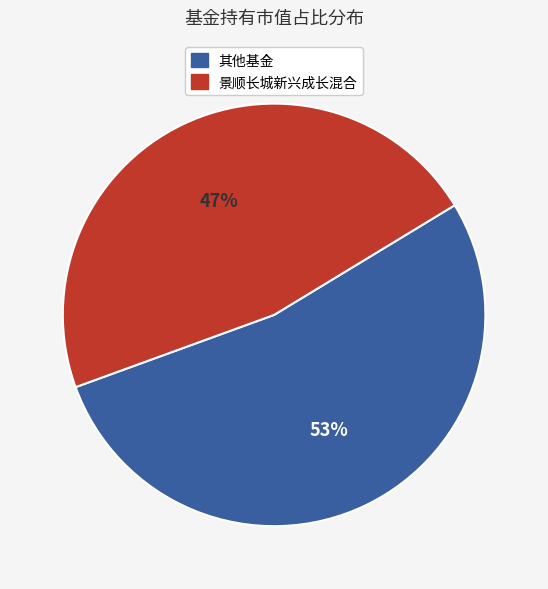

Is there a majority slice in this chart?

Yes